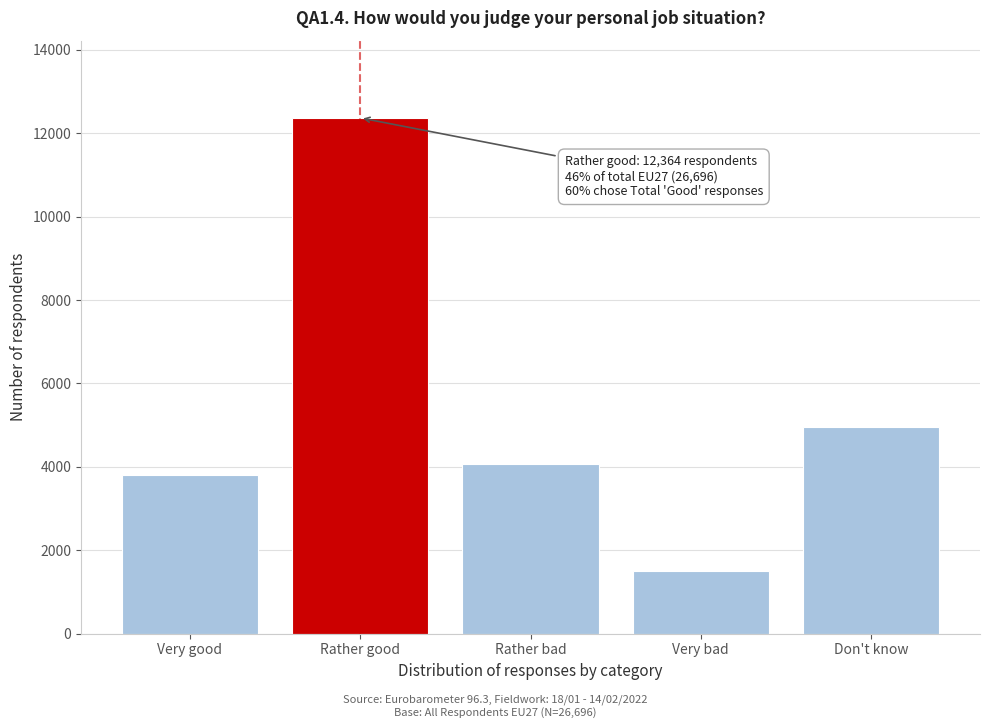

Reading right to left, list all the values displayed in this chart.

Don't know=4956	Very bad=1499	Rather bad=4074	Rather good=12364	Very good=3803